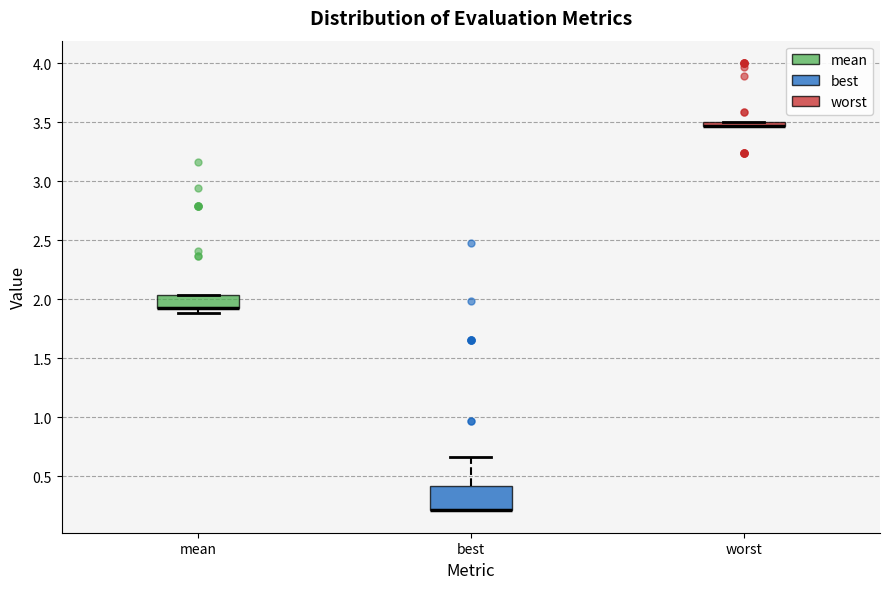

Where is the upper edge of the box for best on the y-axis? The values are not printed on the chart, so give them approximately, as read against the axis.

0.40